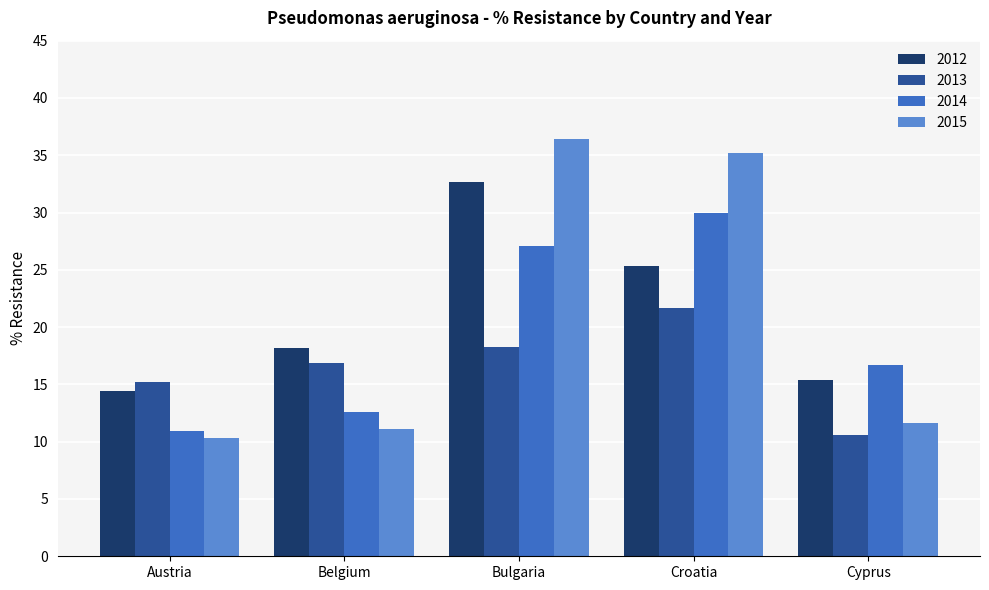

What is the difference between the 2015 values at Cyprus and Croatia?

23.6